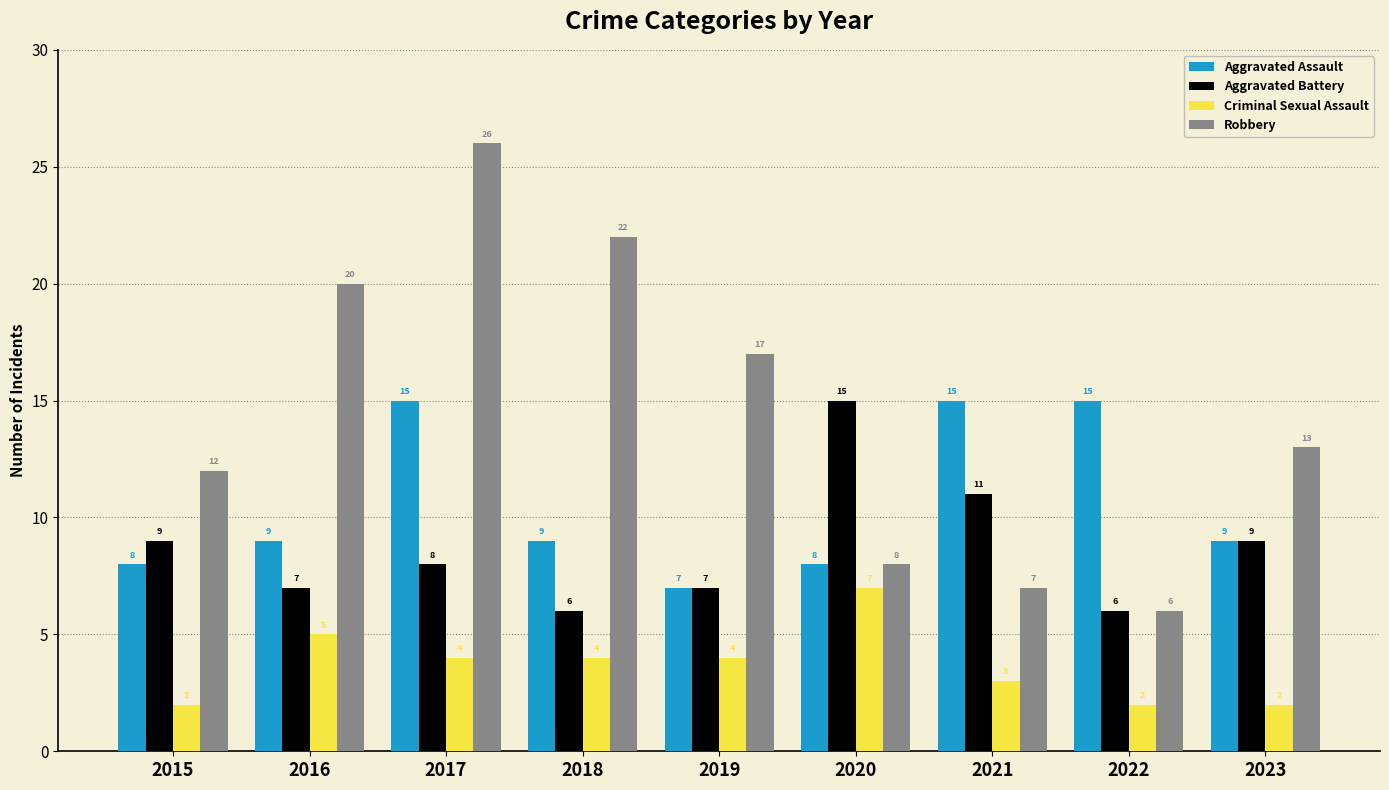

Reading left to right, what are all the values shown in this chart?

Aggravated Assault: 2015=8	2016=9	2017=15	2018=9	2019=7	2020=8	2021=15	2022=15	2023=9
Aggravated Battery: 2015=9	2016=7	2017=8	2018=6	2019=7	2020=15	2021=11	2022=6	2023=9
Criminal Sexual Assault: 2015=2	2016=5	2017=4	2018=4	2019=4	2020=7	2021=3	2022=2	2023=2
Robbery: 2015=12	2016=20	2017=26	2018=22	2019=17	2020=8	2021=7	2022=6	2023=13